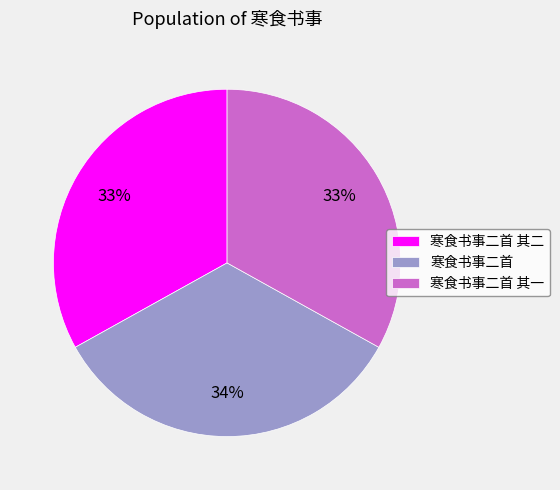

Is there a majority slice in this chart?

No